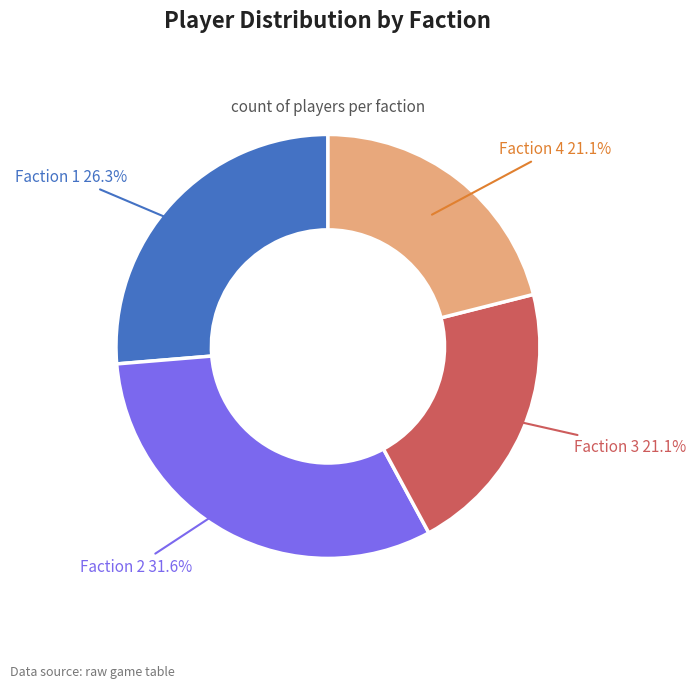

True or false: Faction 3 accounts for 14% of the total.

False